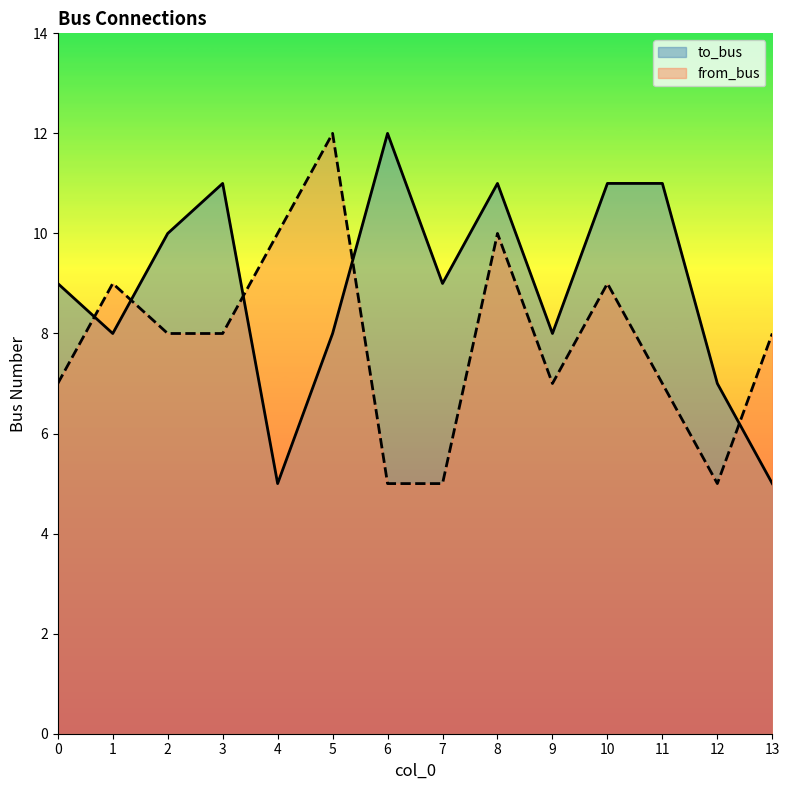

How many series are shown in this chart?

2